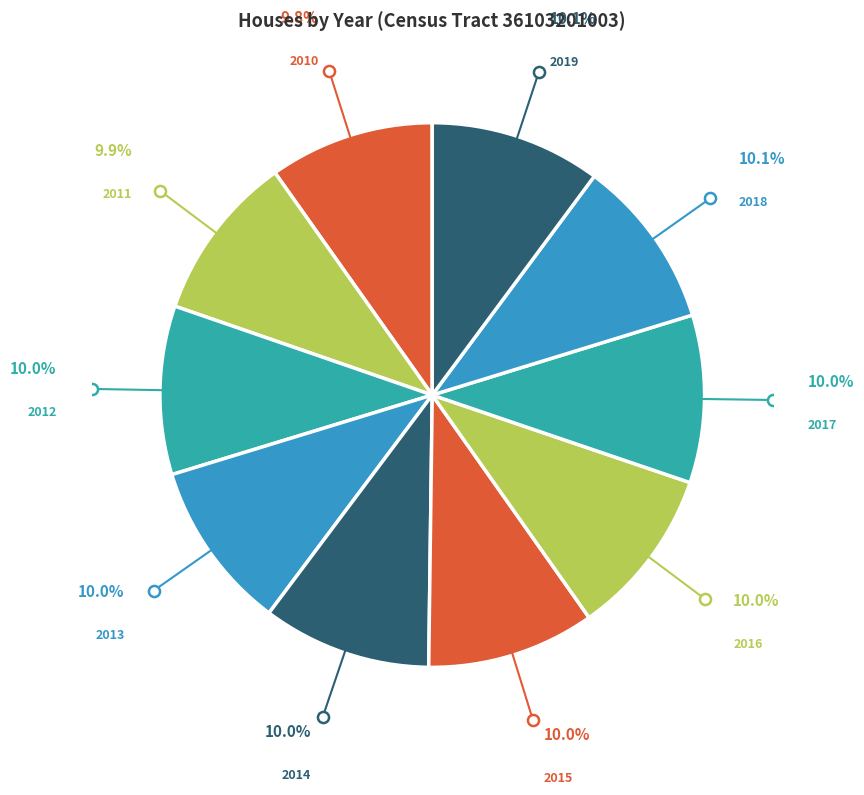

Count the number of slices in the pie.

10